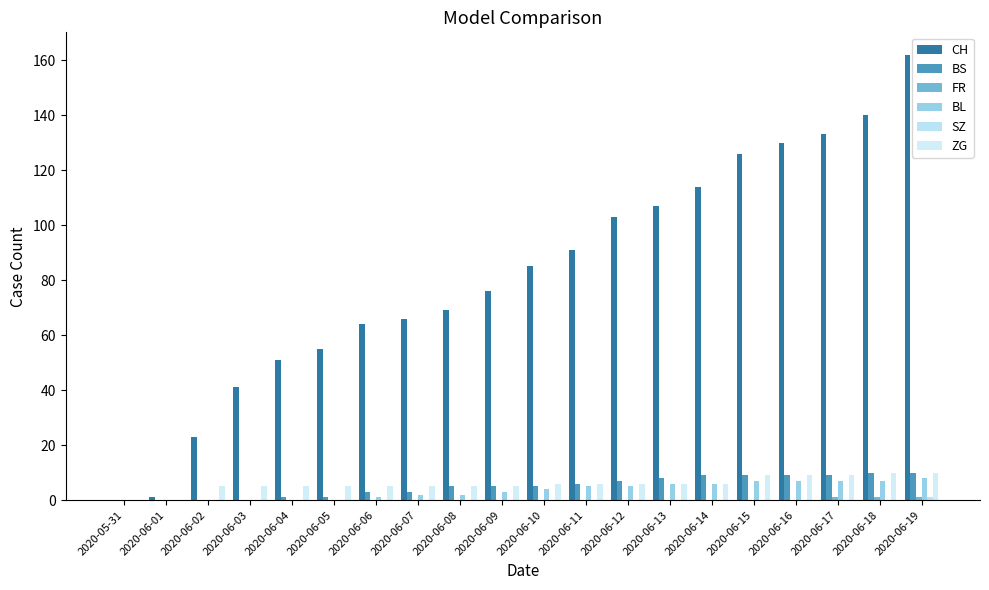

What is the greatest value displayed?

162